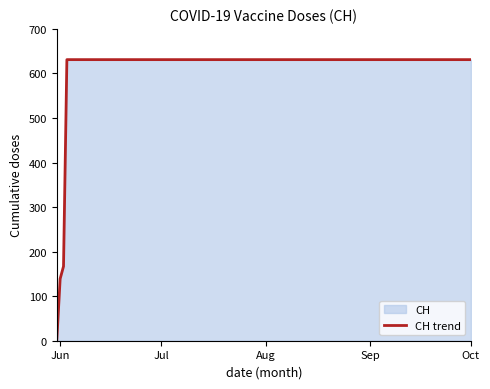

Approximately how many times larger is the value at Jul compared to Aug?

1.0